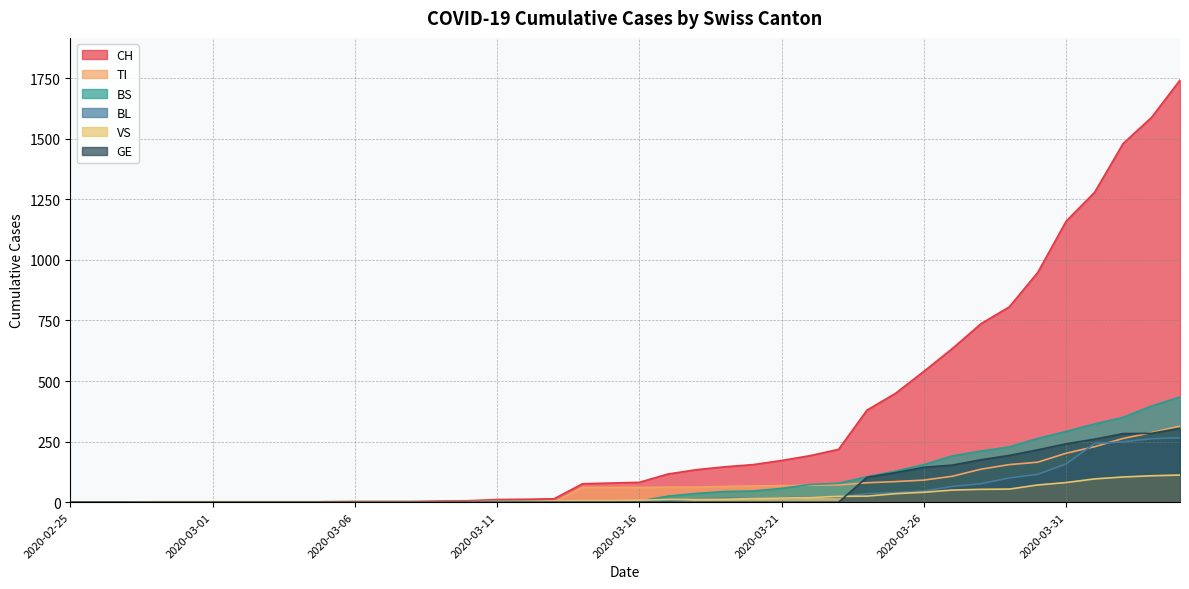

Where do GE and TI first cross each other?

2020-03-23 and 2020-03-24